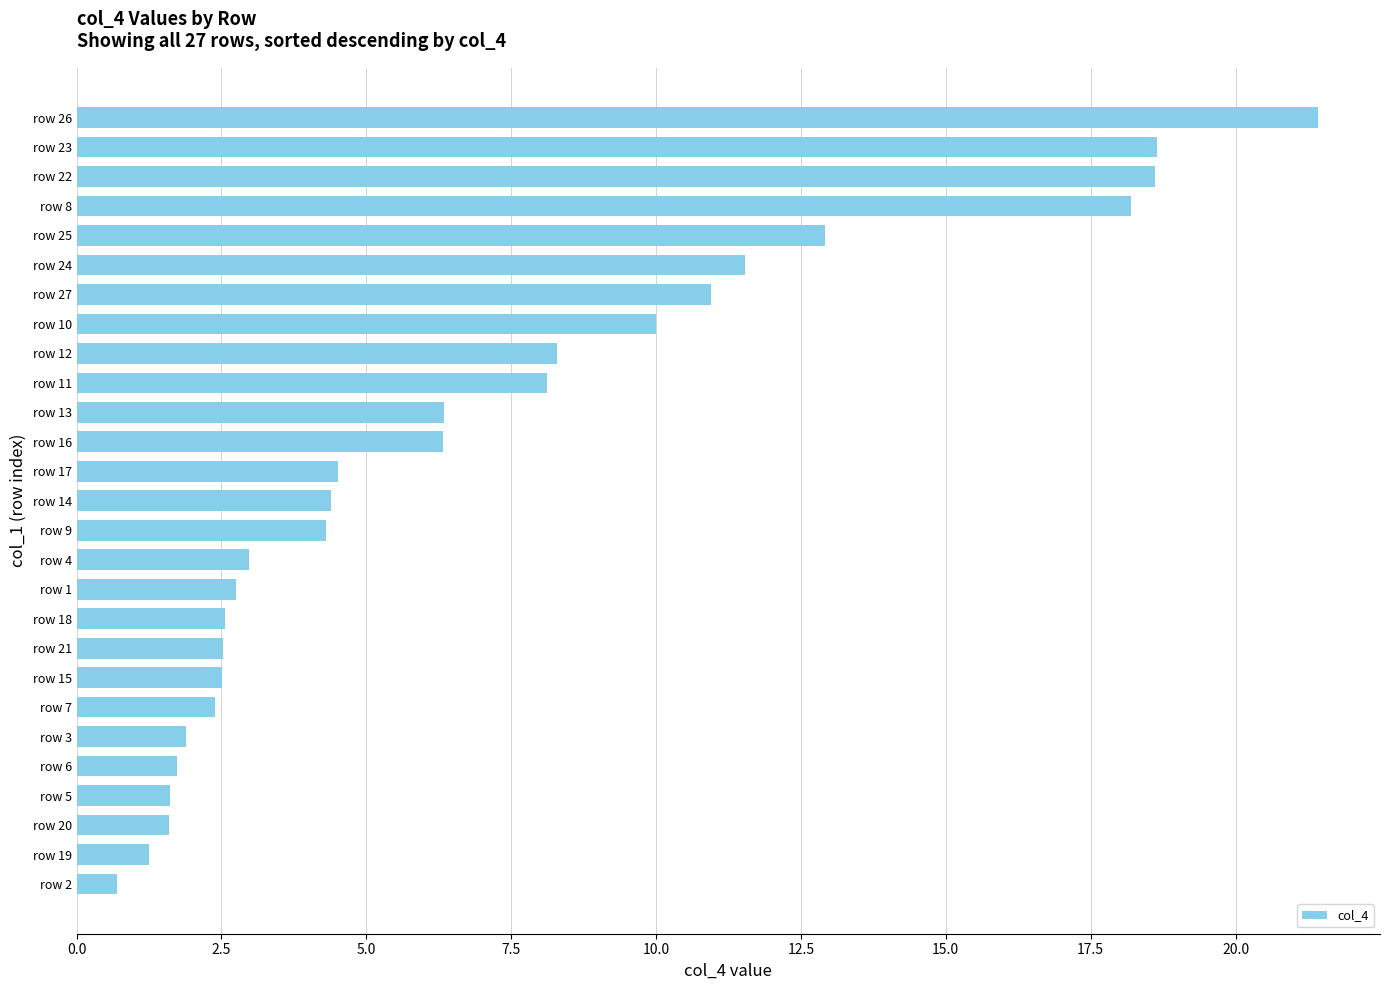

Does the chart contain stacked bars?

No